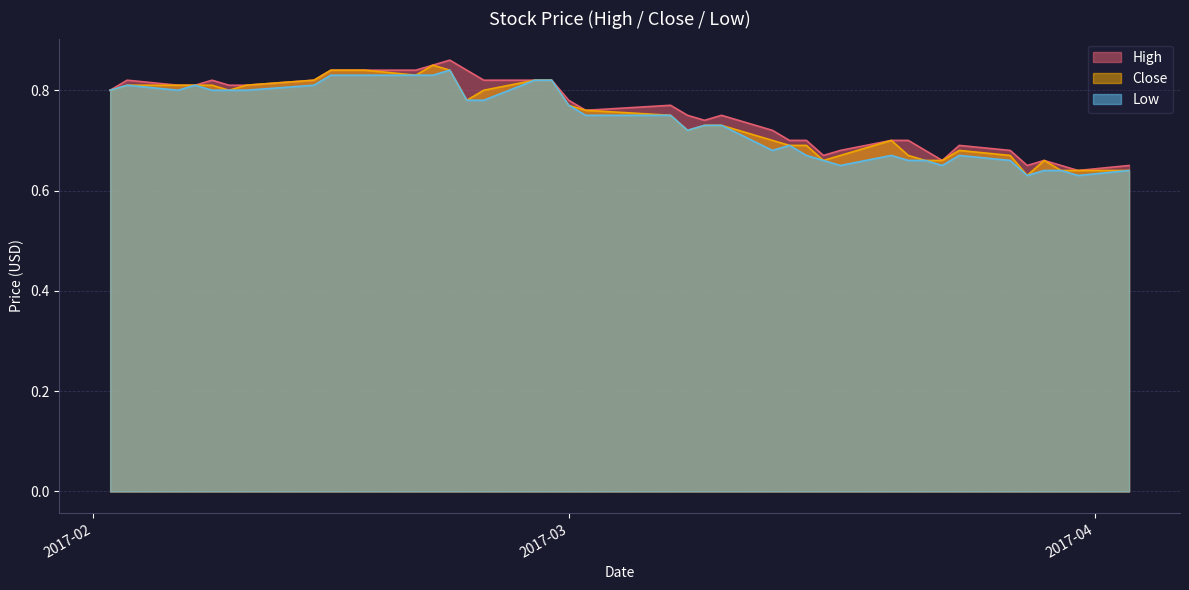

True or false: Low and Close intersect in this chart.

False